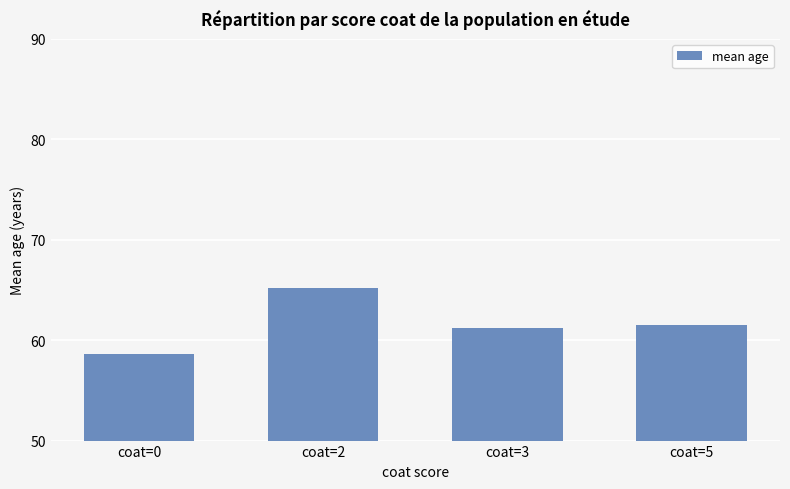

What is the greatest value displayed?

65.2